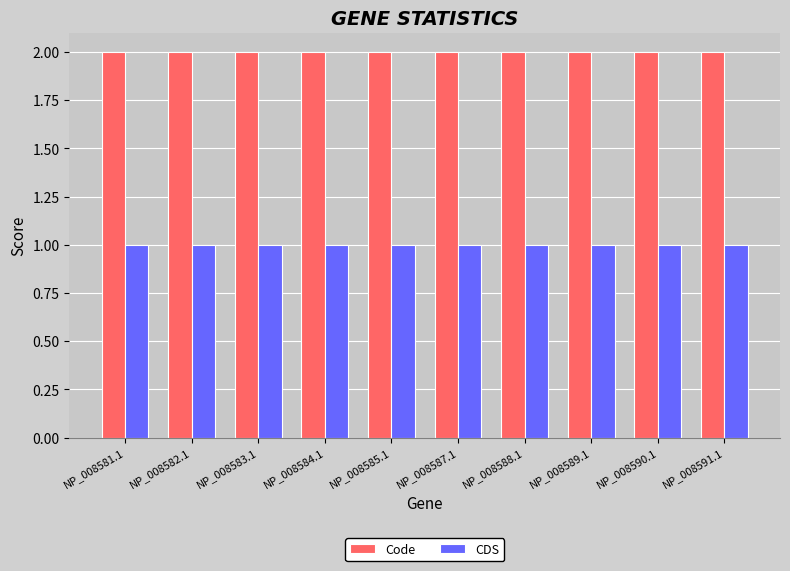

What is the total value across all series at NP_008581.1?

3